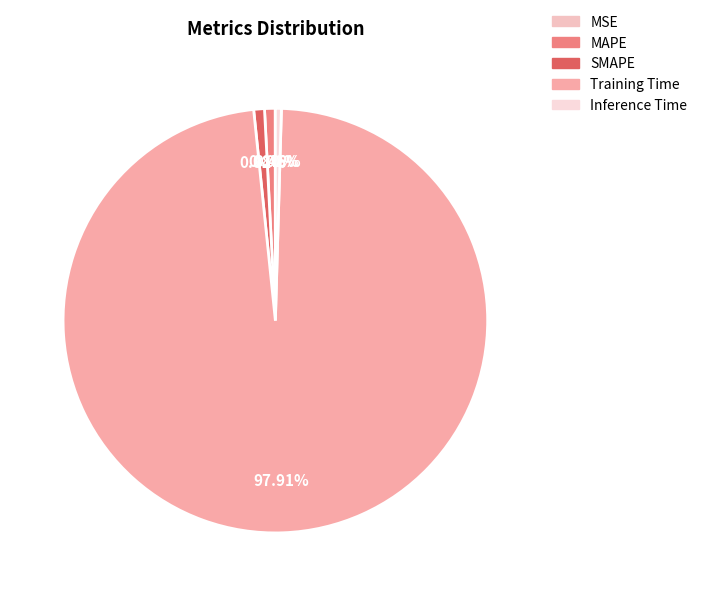

Which category has the smallest portion of the pie?

MSE